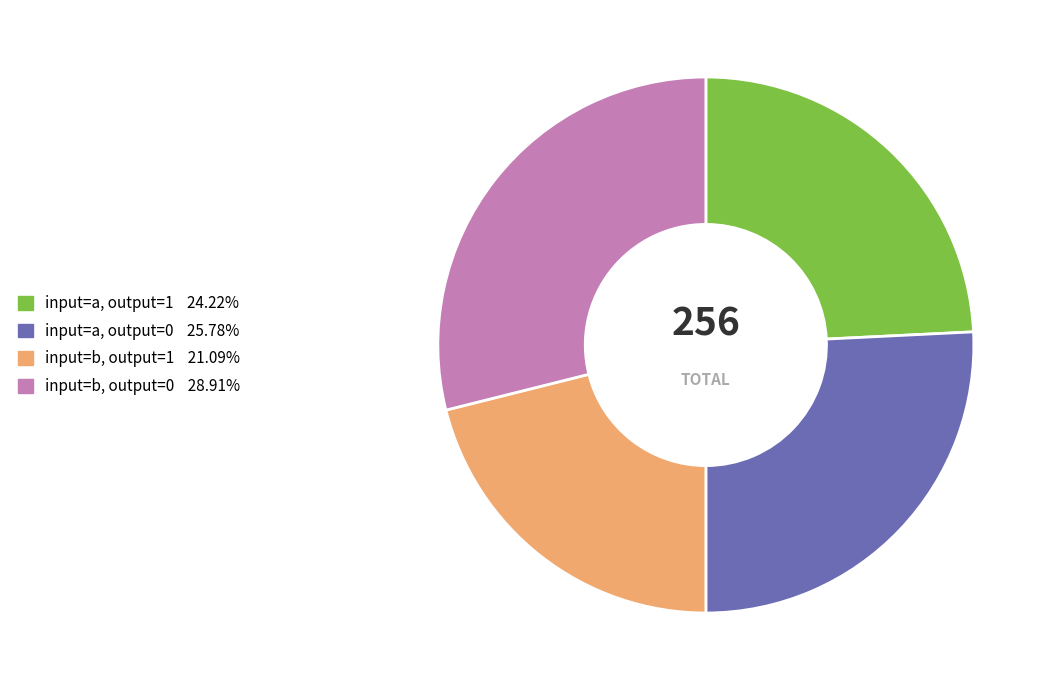

Count the number of slices in the pie.

4